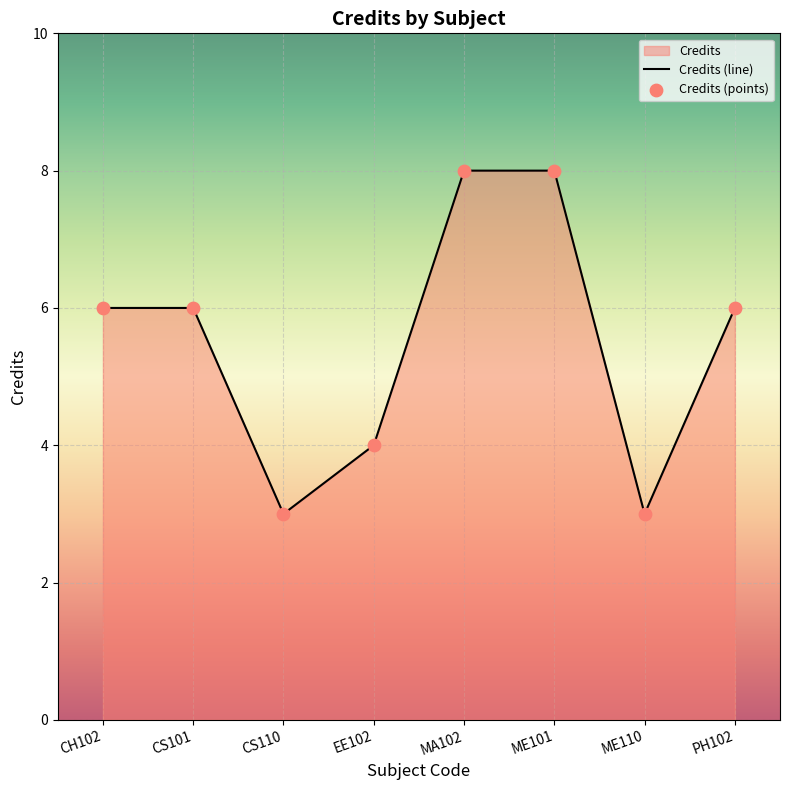

Which series has the largest total across all categories?

Credits (line)